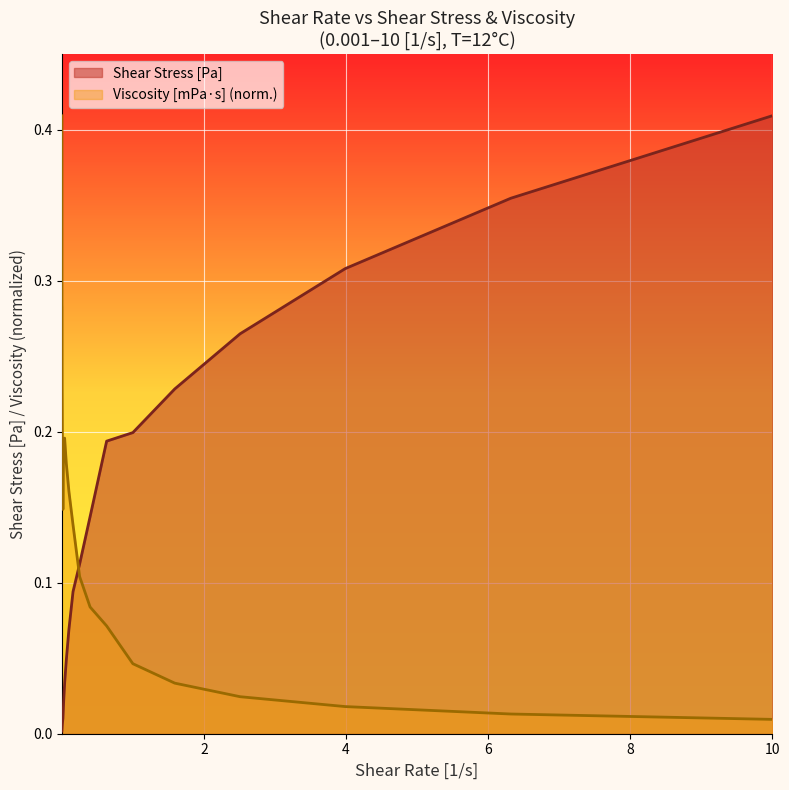

How many lines are shown in the chart?

2